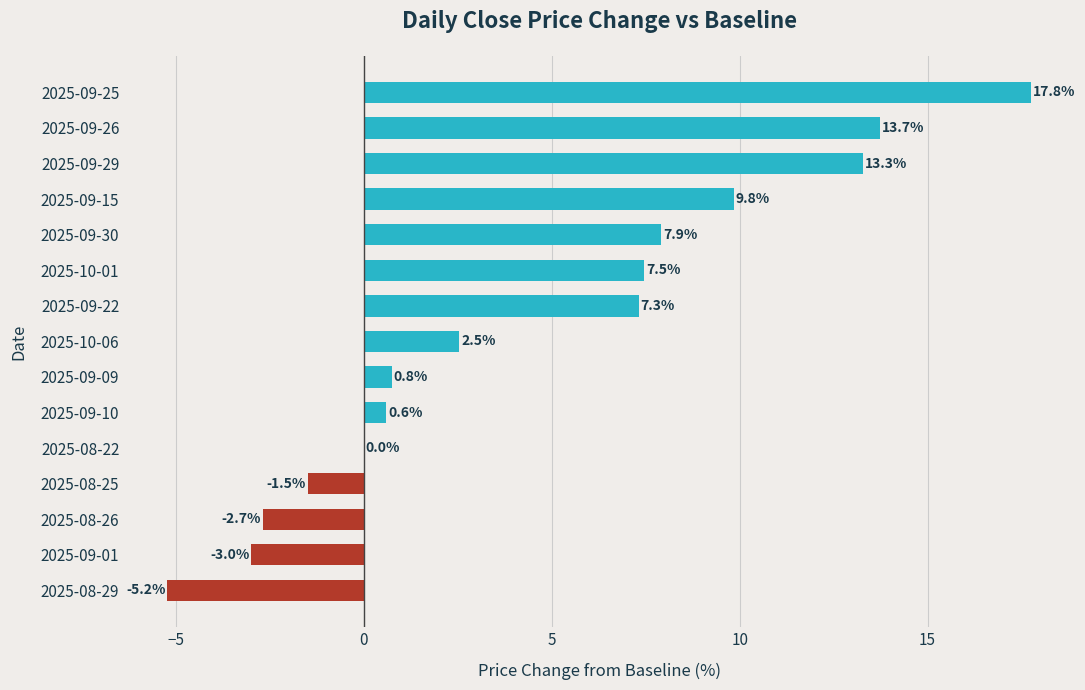

Where is the data nearest to the value 6?

2025-09-22